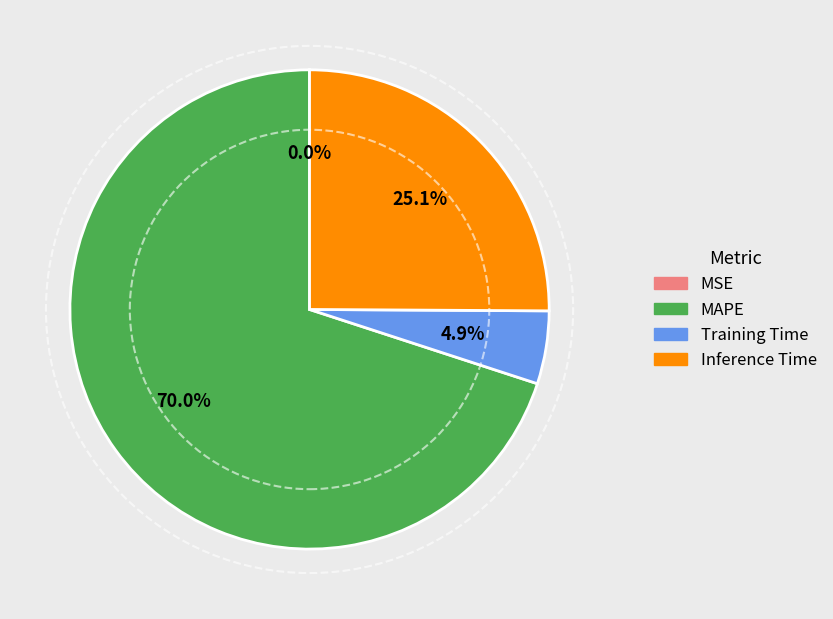

How much of the chart is everything except Training Time?

95.1%